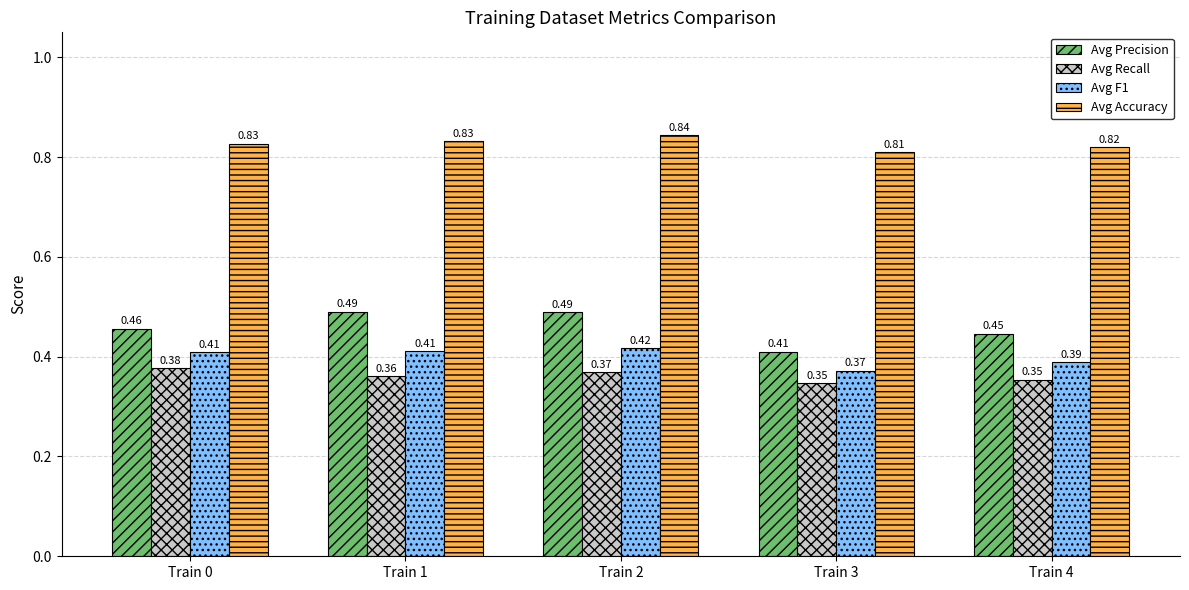

The Avg Recall series shows 0.6 at Train 2. True or false?

False